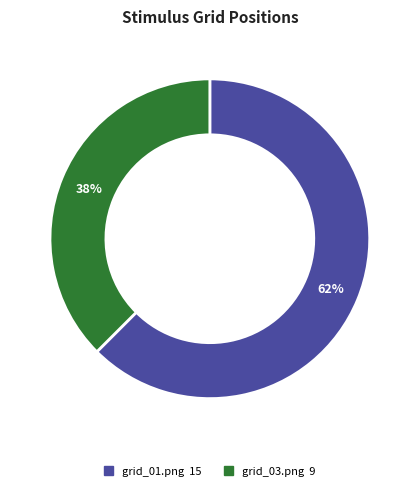

What percentage is the grid_01.png slice, to the nearest percent?

62%